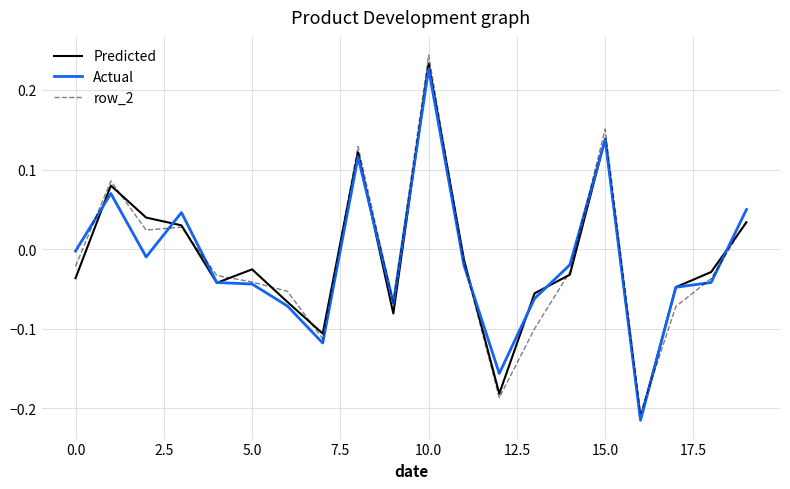

Which series has the widest spread of values?

row_2